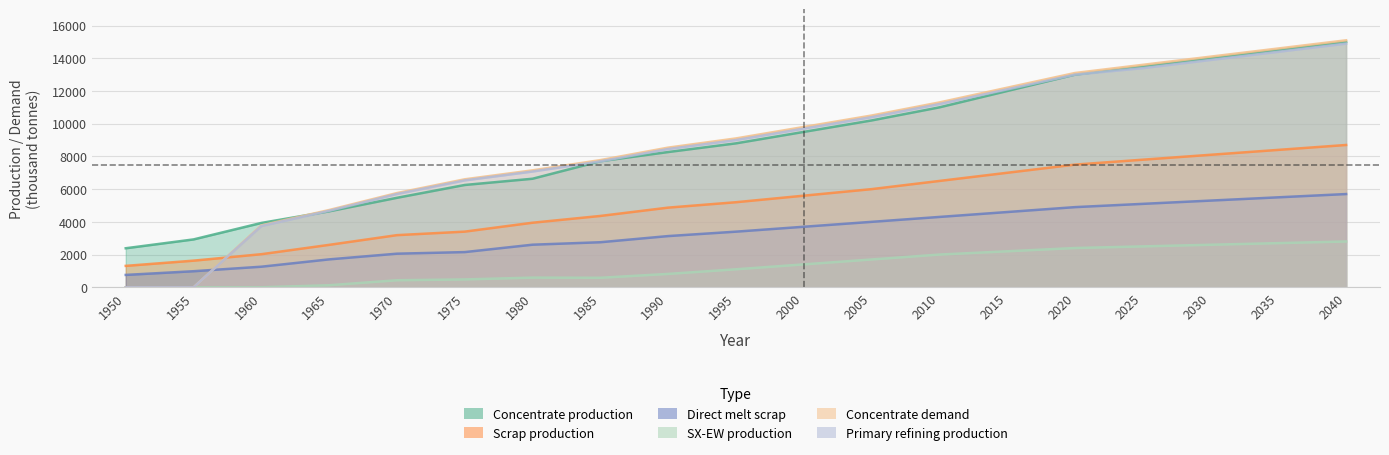

Rank the series at 2015 from lowest to highest value.

SX-EW production, Direct melt scrap, Scrap production, Concentrate production, Primary refining production, Concentrate demand